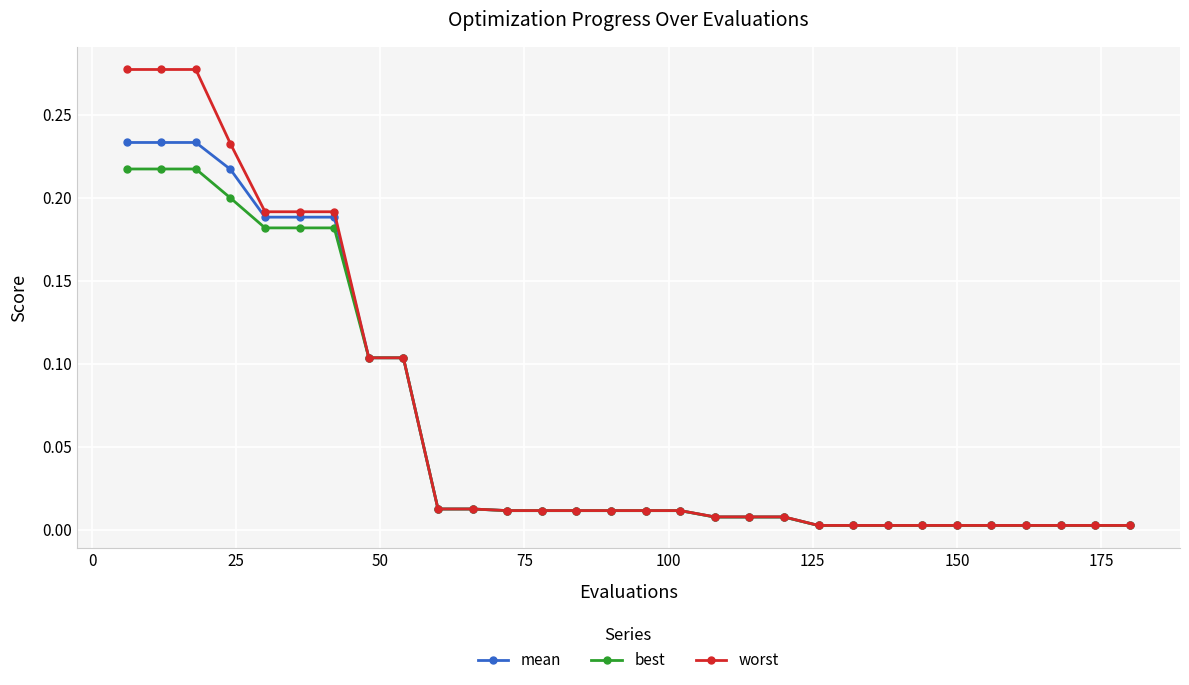

List the series in order of their peak value, highest first.

worst, mean, best